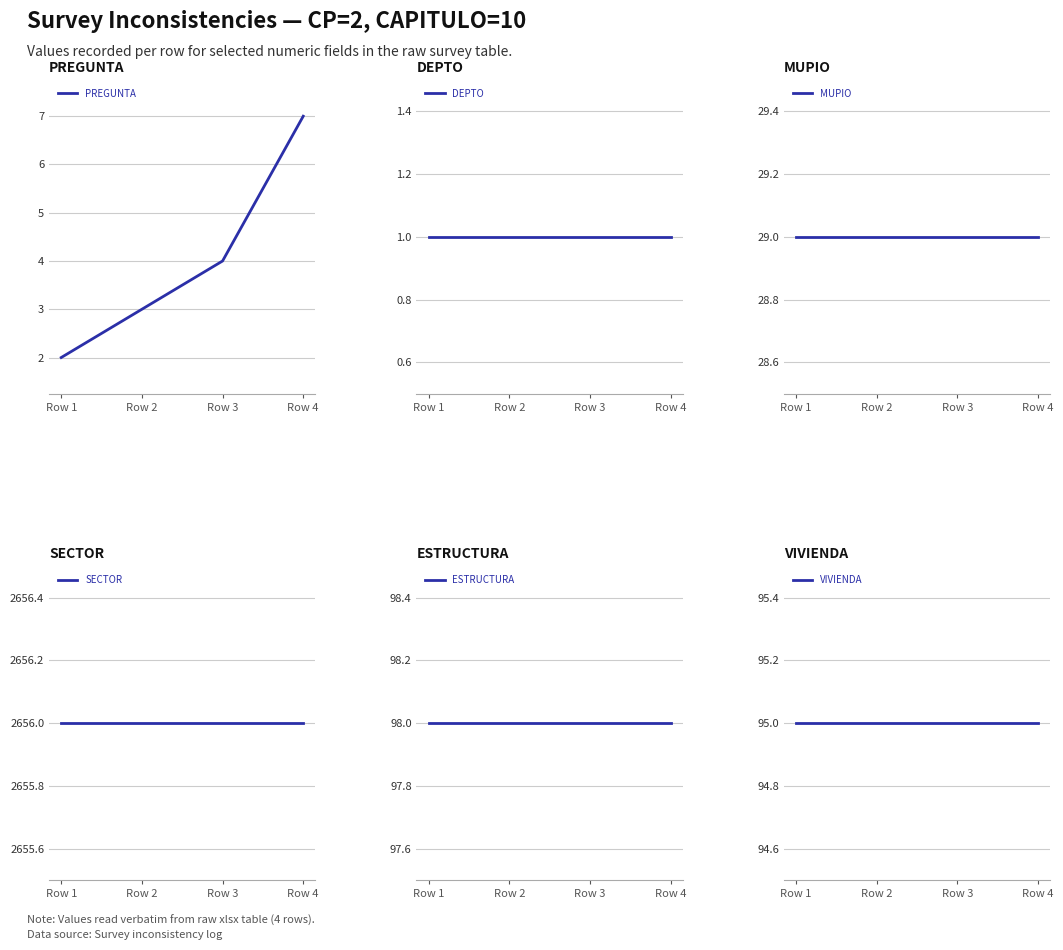

Which category has the highest value across all series?

Row 1